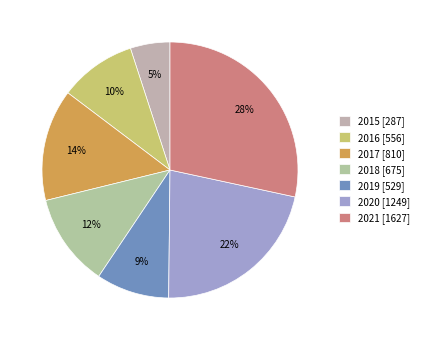

How many slices are in this pie chart?

7